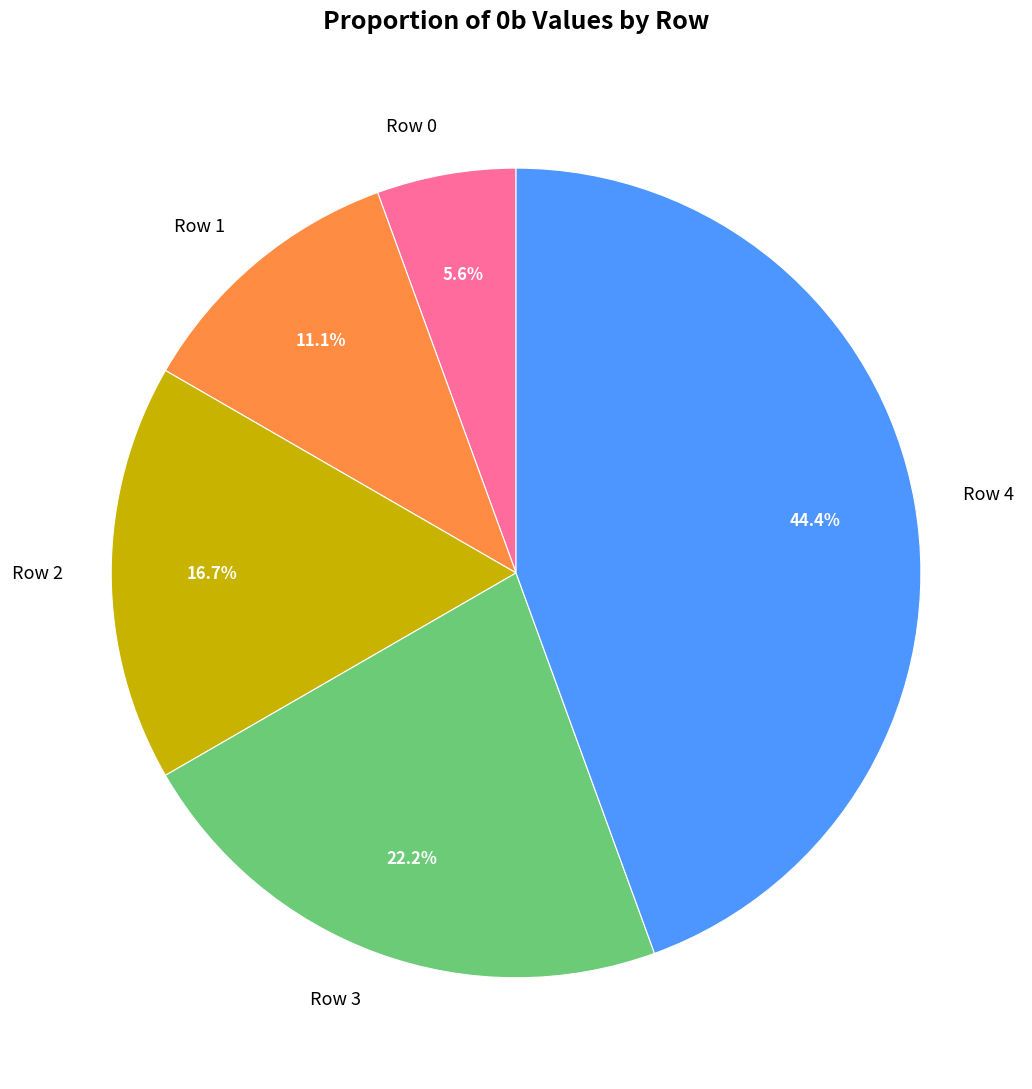

What is the ratio of the value at Row 4 to the value at Row 3?

2.0